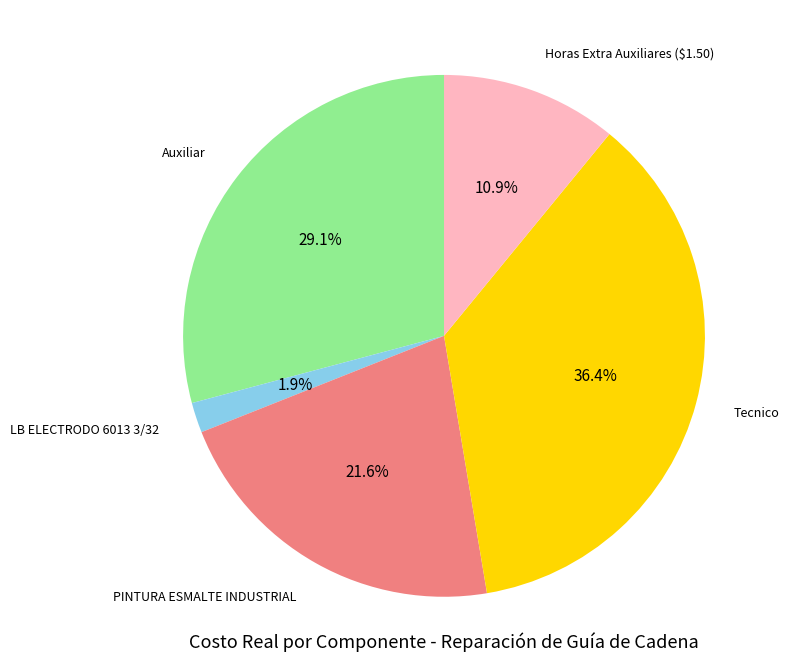

Does any single category account for the majority?

No